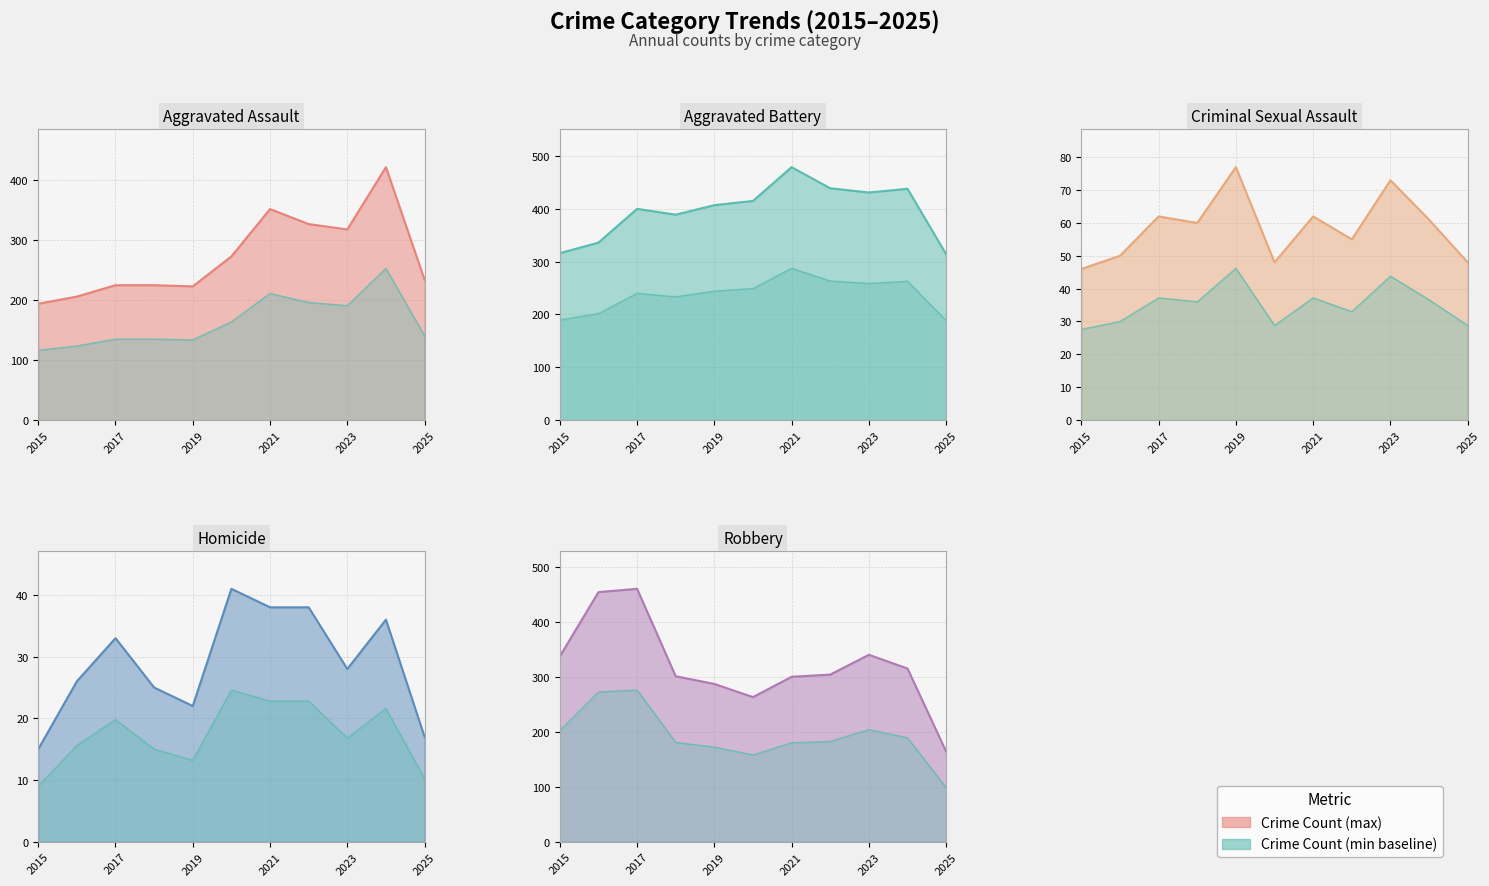

At which category does the chart reach its minimum across all series?

2015